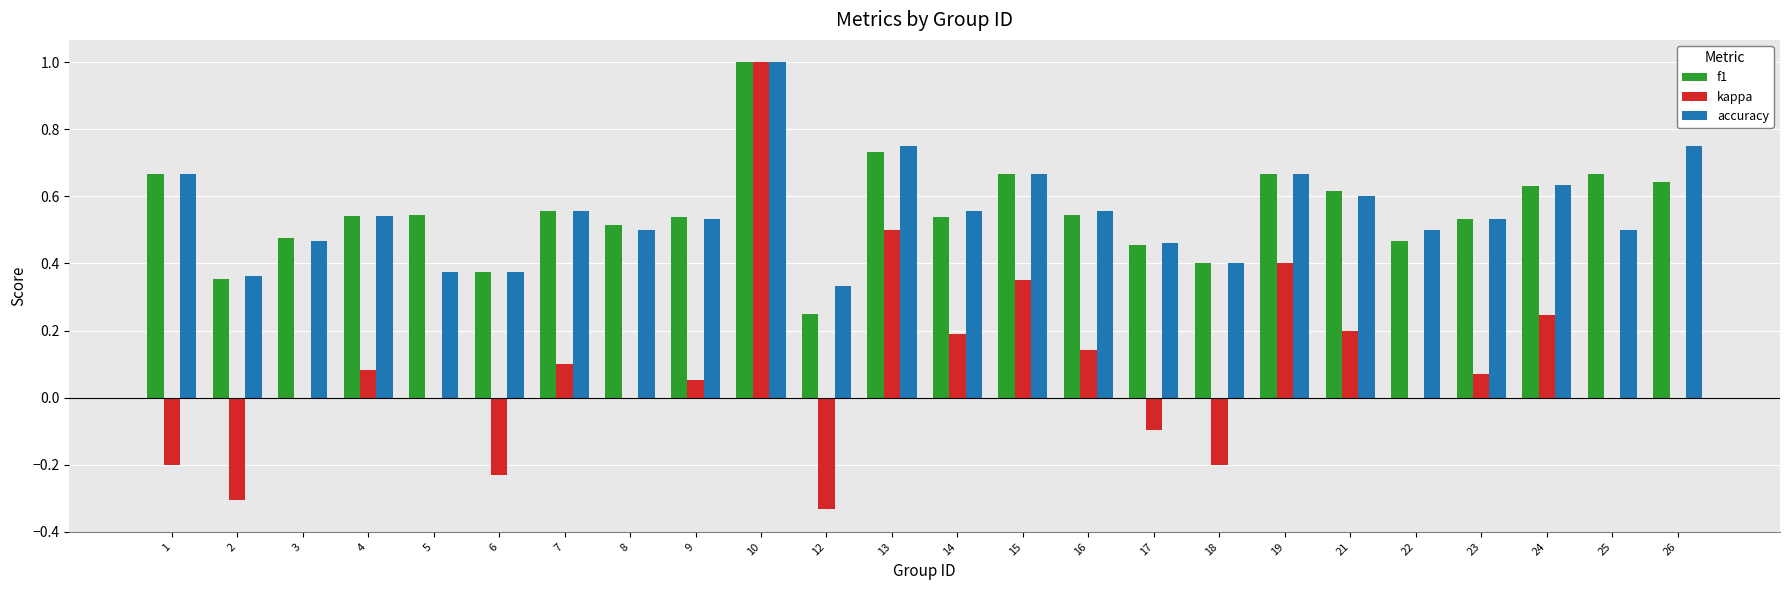

Which series has the widest spread of values?

kappa